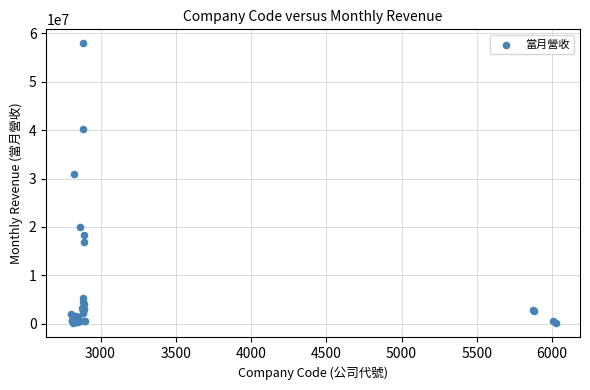

What Y value in the scatter plot is closest to 29019080?

31017233